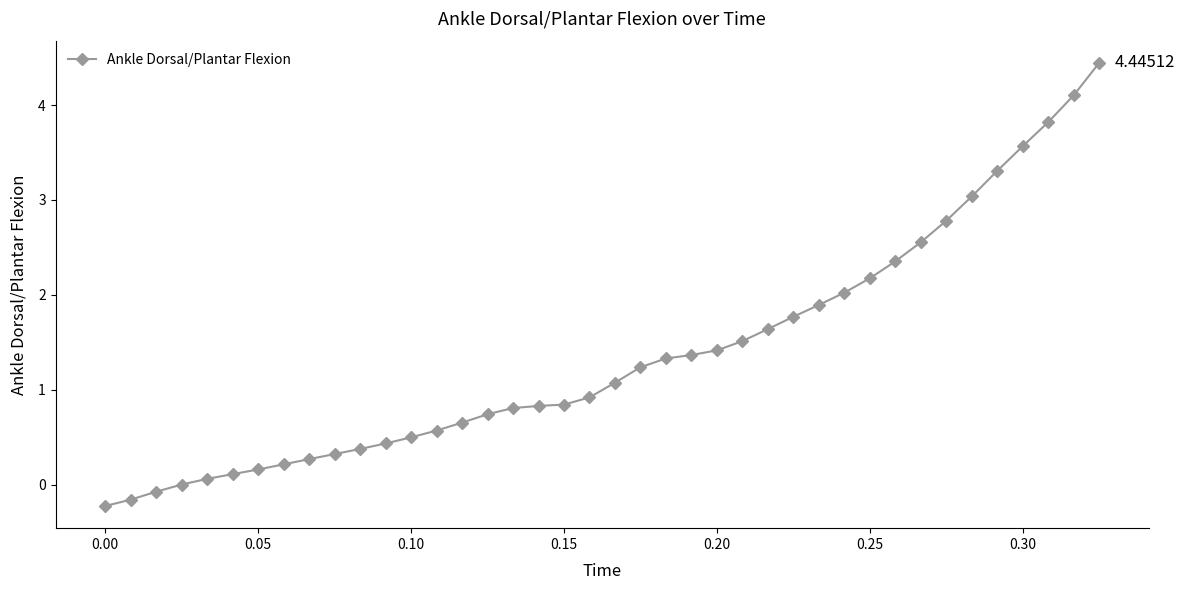

What is the average value?

1.4